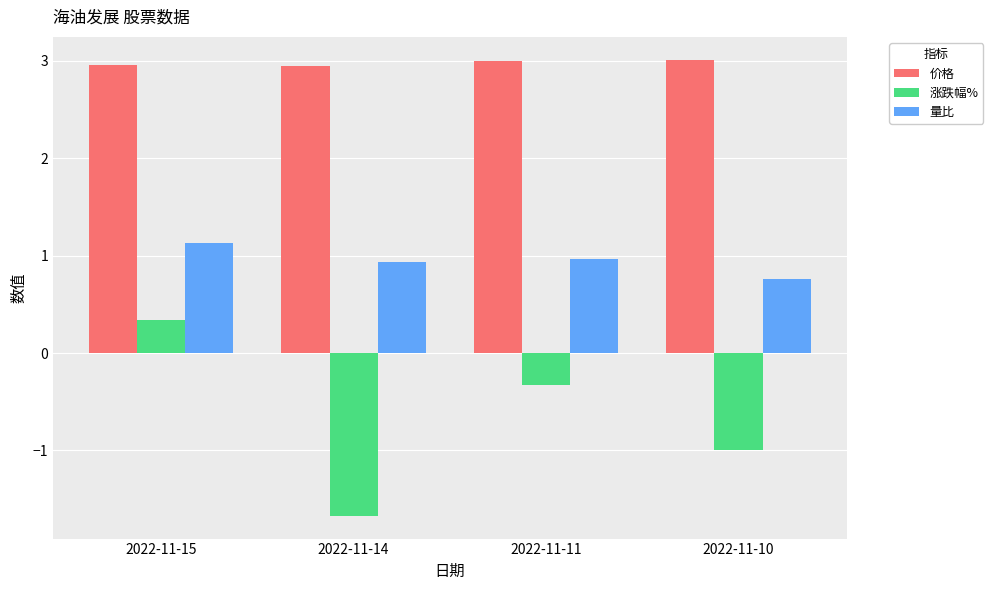

Which series has the largest range (max minus min)?

涨跌幅%